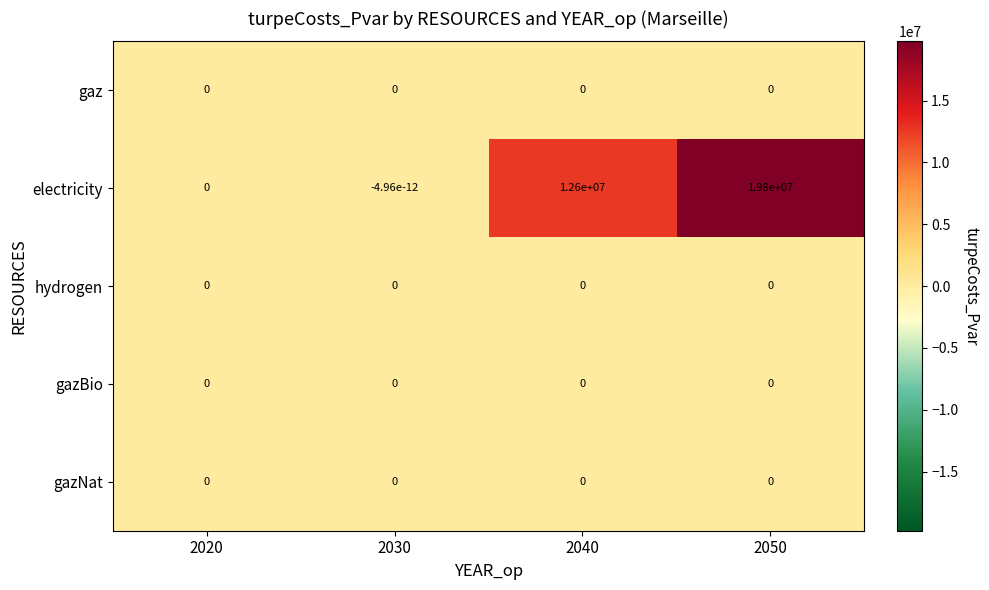

At which label is electricity closest to 9900000?

2040